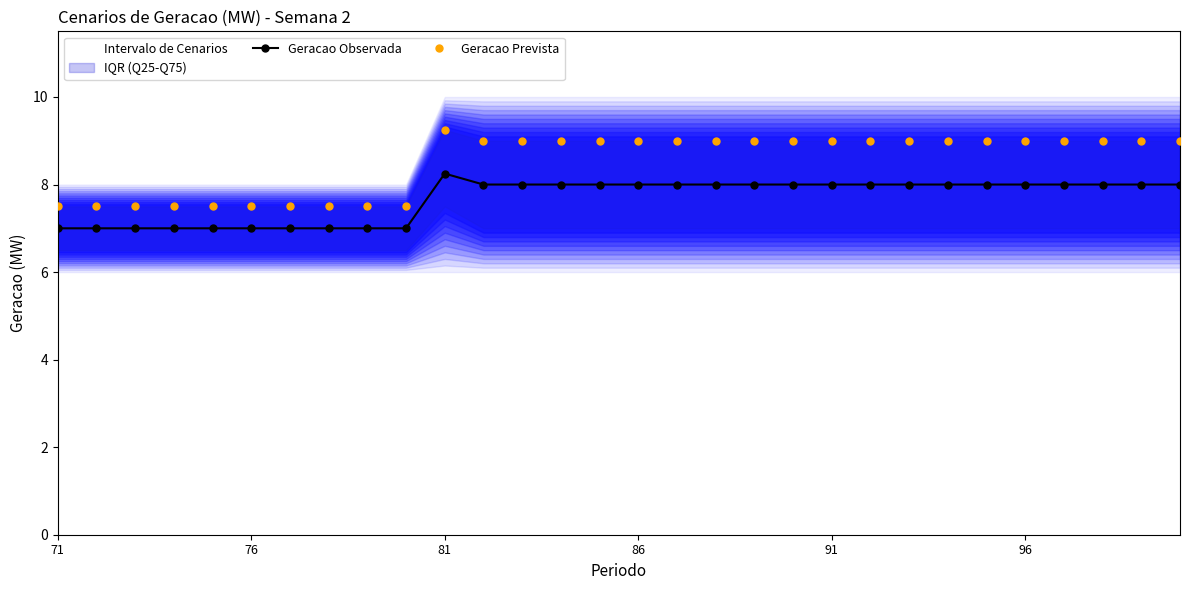

True or false: Geracao Observada has more than 0 interior local peaks.

True